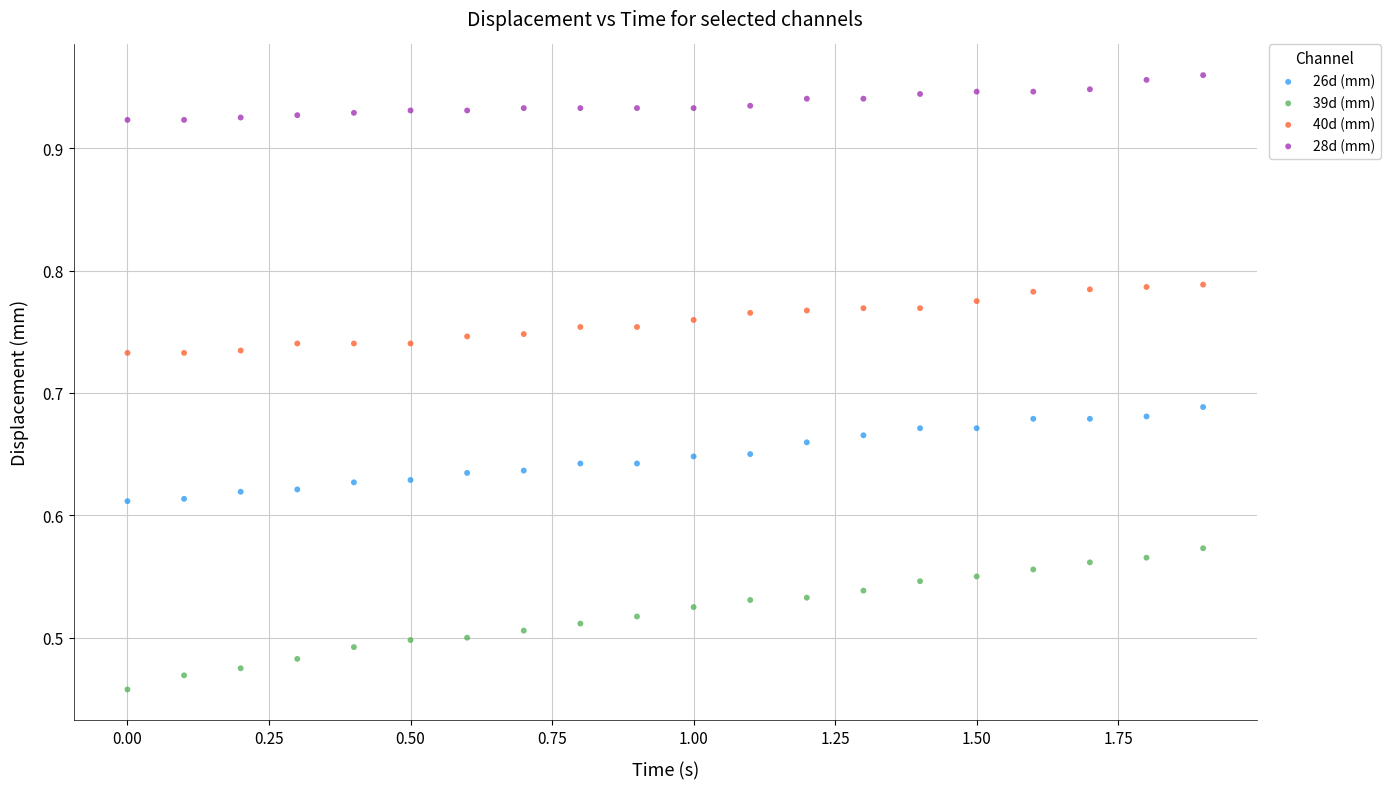

Across all data points, what is the range of X values (max minus min)?

1.9